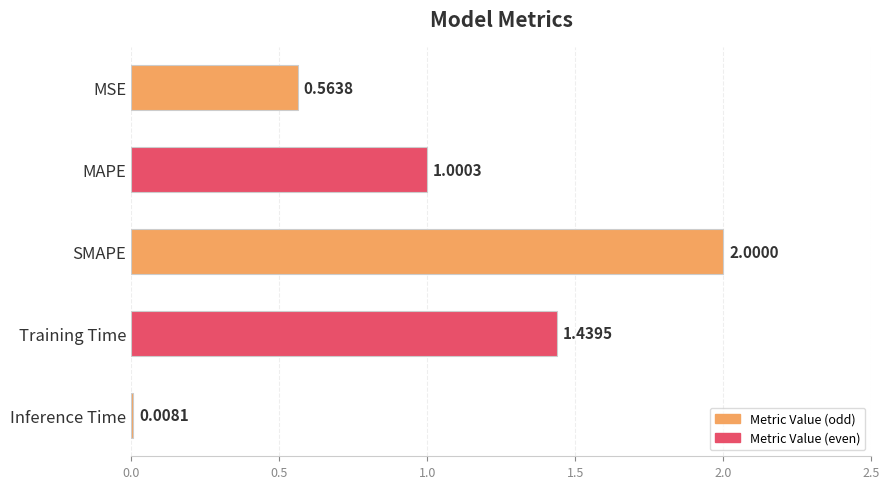

Between MAPE and Inference Time, which is larger?

MAPE